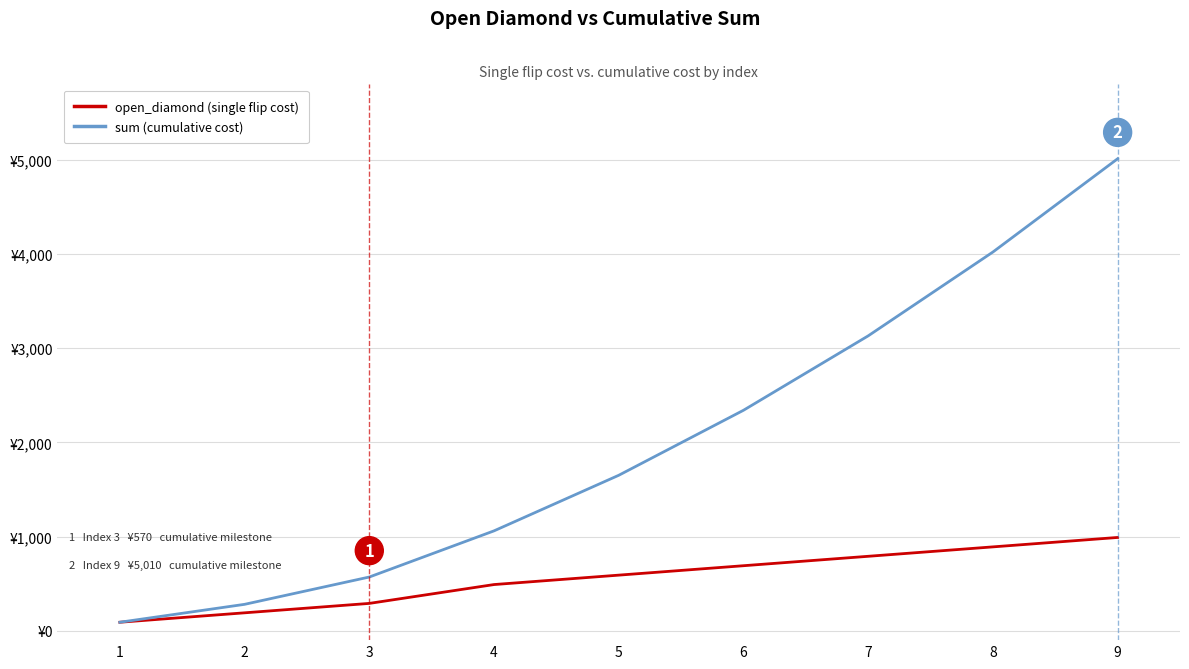

What are all the series names shown in the legend?

open_diamond (single flip cost), sum (cumulative cost)